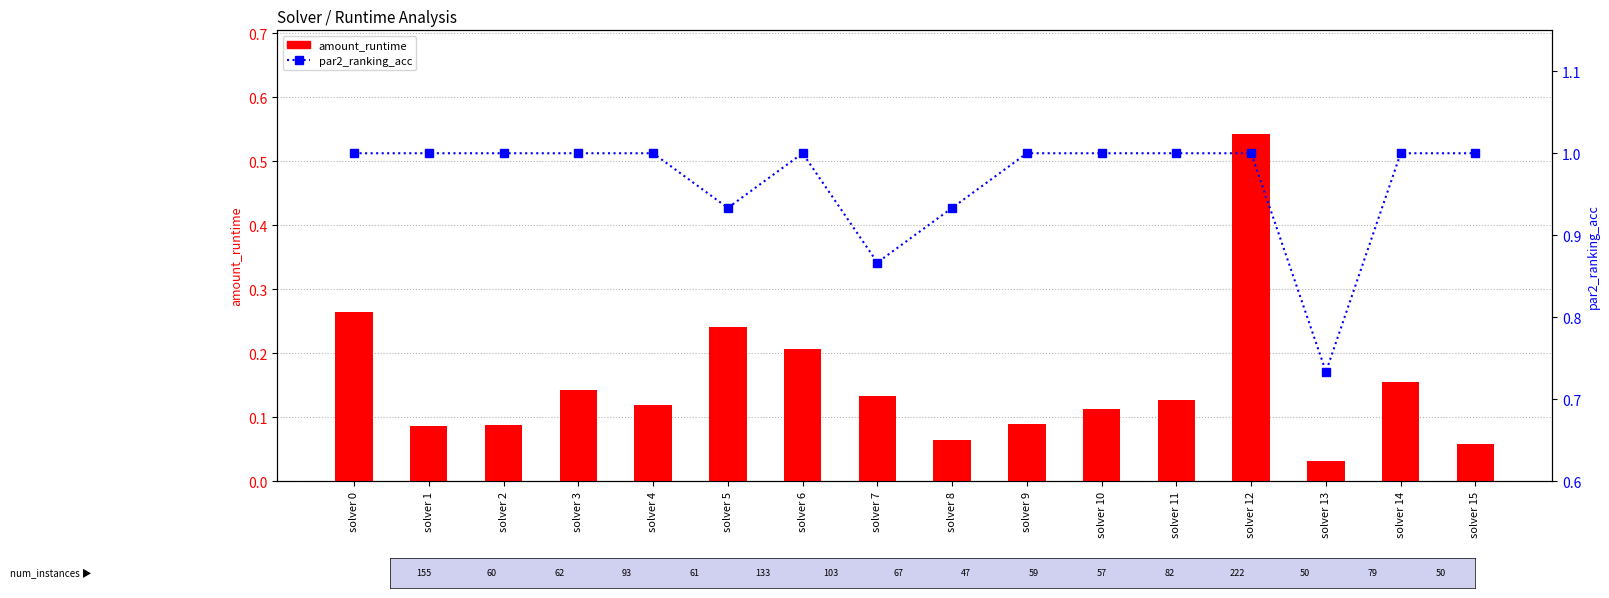

What is the difference between the second highest and minimum values in the par2_ranking_acc series?

0.3